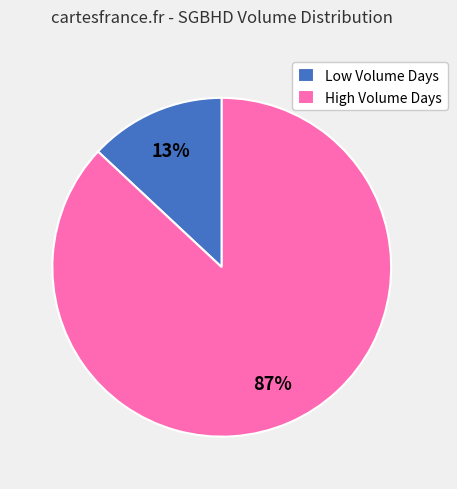

Combined, do Low Volume Days and High Volume Days account for over 50%?

Yes